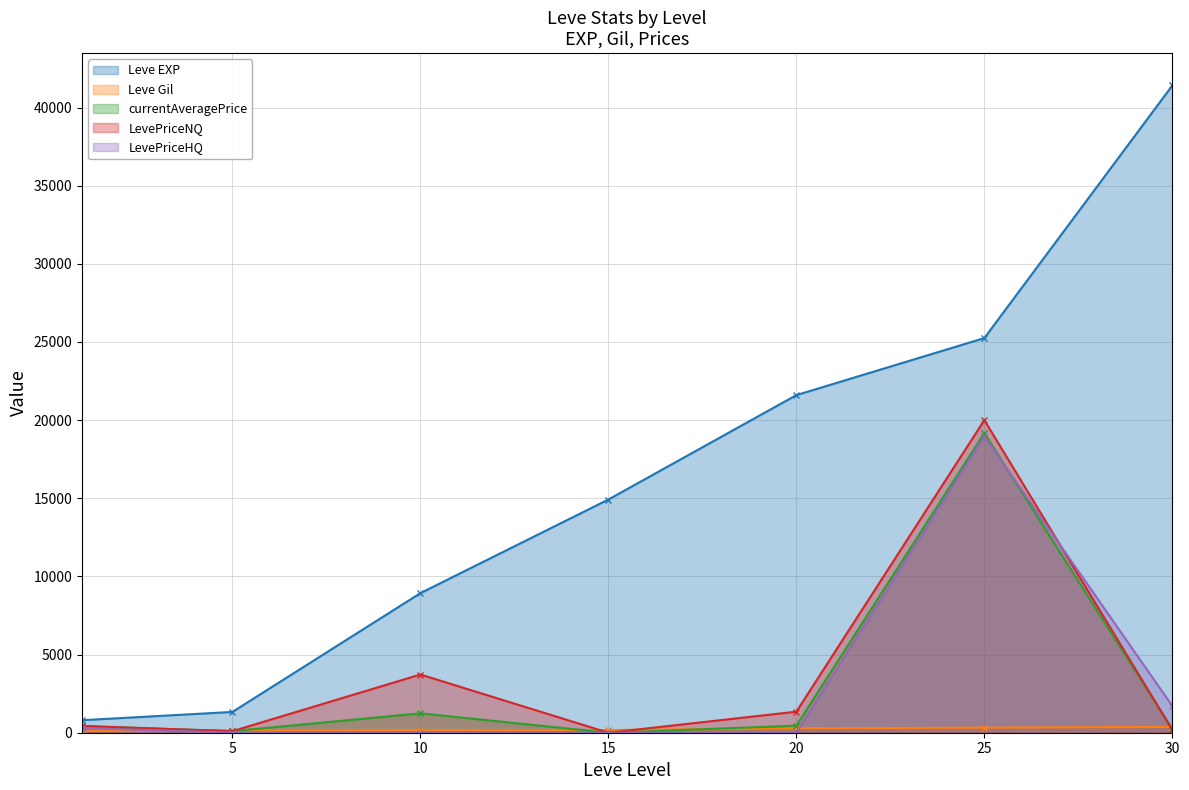

Which series has the largest total across all categories?

Leve EXP